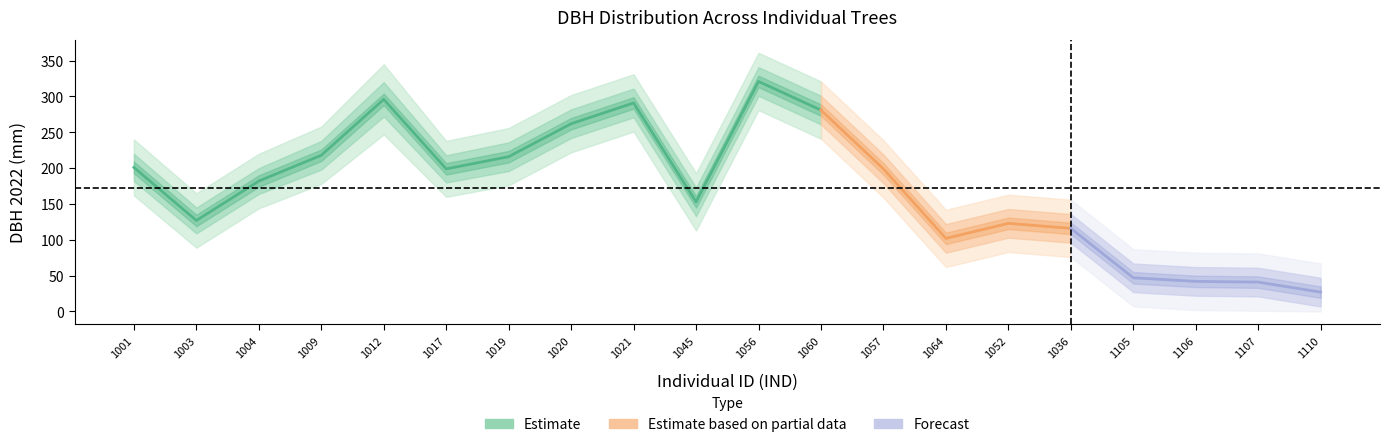

How many data points in DBH_upper2 are less than 238?

10